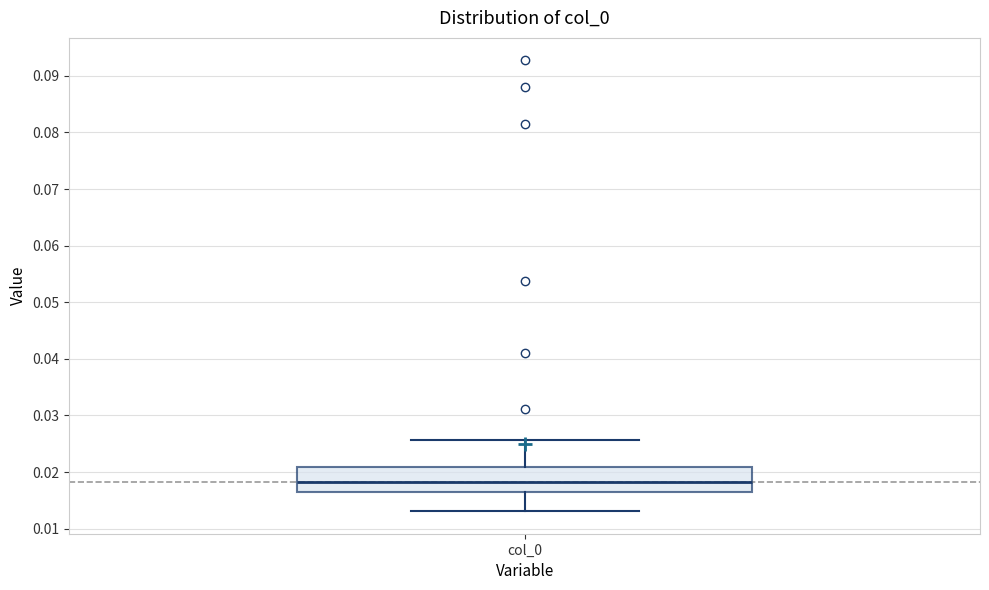

Where is the upper edge of the box for col_0 on the y-axis? The values are not printed on the chart, so give them approximately, as read against the axis.

0.021